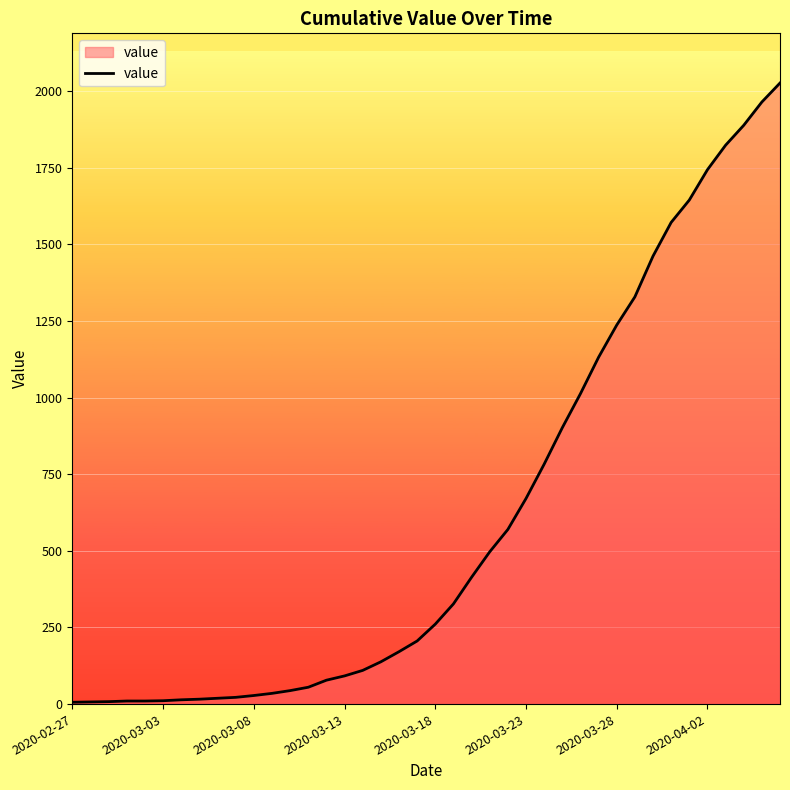

What is the difference between the maximum and minimum values?

2021